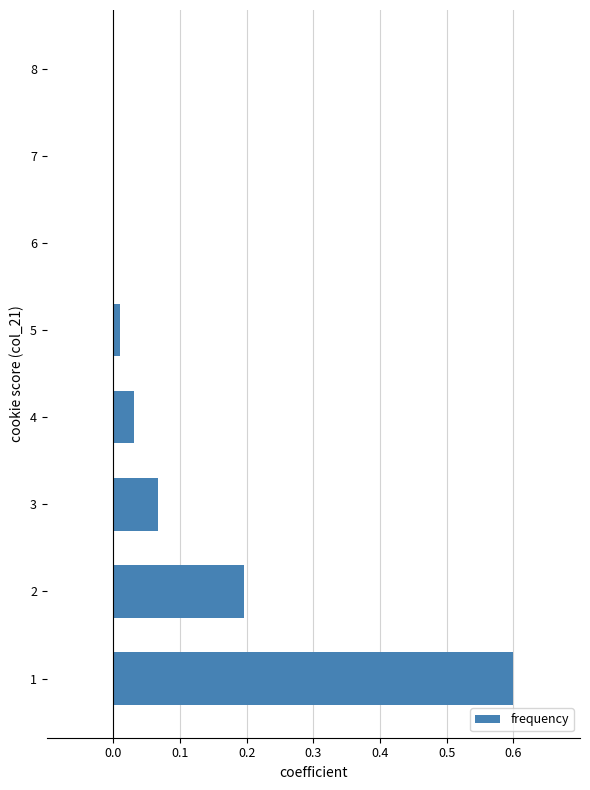

What is the sum of all values?

0.9